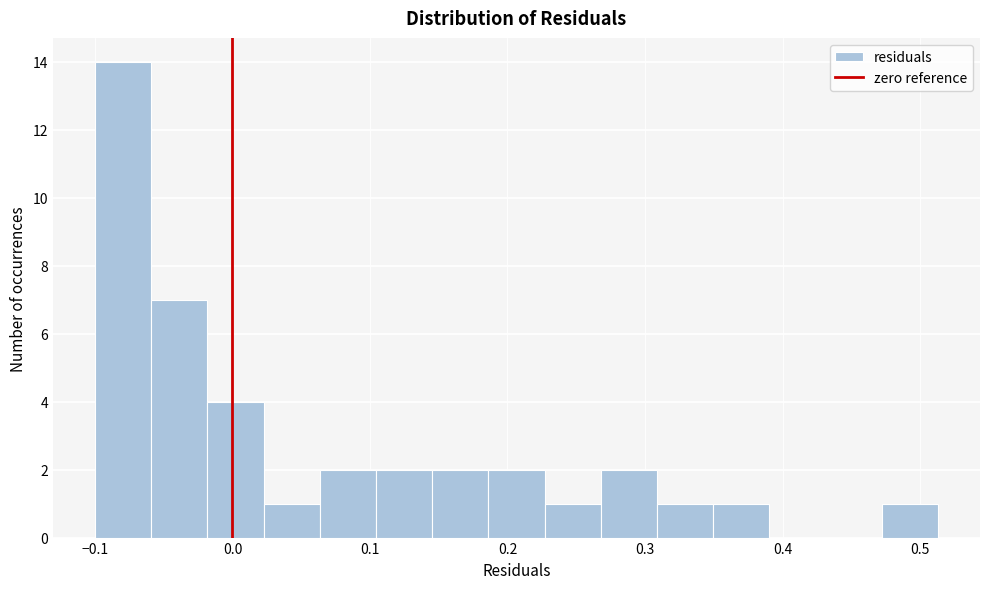

Reading left to right, transcribe this chart: for each bar, give the range it covers on the x-axis and its height. Neither the bar edges nor the heights are printed on the chart, so give them approximately, as read against the axes.

-0.10 to -0.06: 14
-0.06 to -0.02: 7
-0.02 to 0.02: 4
0.02 to 0.06: 1
0.06 to 0.10: 2
0.10 to 0.15: 2
0.15 to 0.19: 2
0.19 to 0.23: 2
0.23 to 0.27: 1
0.27 to 0.31: 2
0.31 to 0.35: 1
0.35 to 0.39: 1
0.39 to 0.43: 0
0.43 to 0.47: 0
0.47 to 0.51: 1